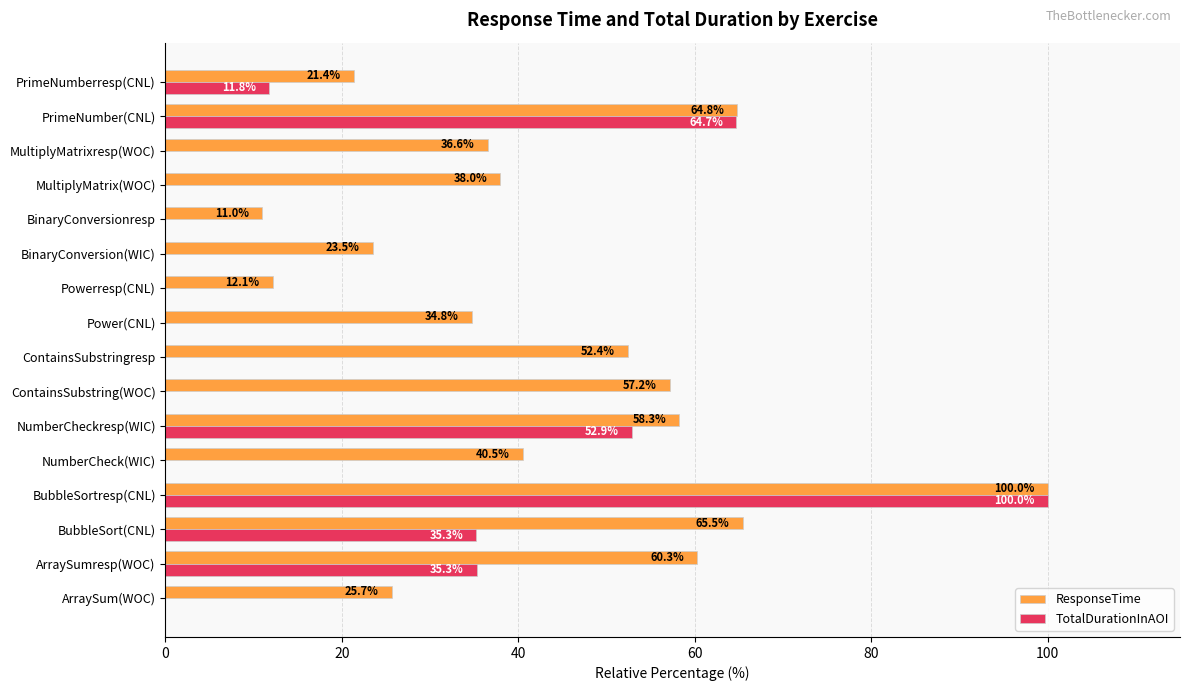

Which series changed the most between ArraySum(WOC) and NumberCheck(WIC)?

ResponseTime